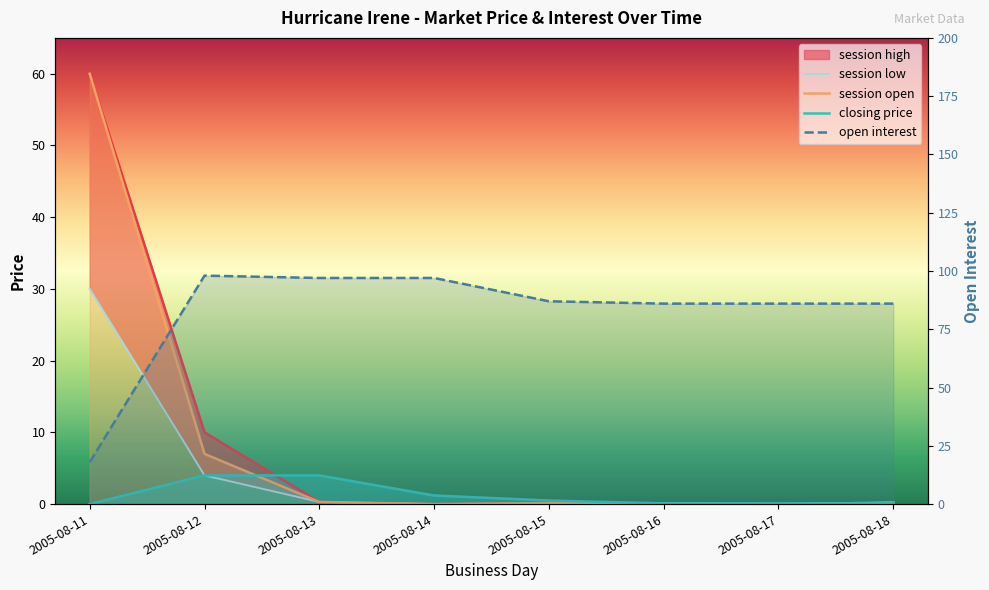

What is the spread (max minus min) of values at 2005-08-16?

85.9